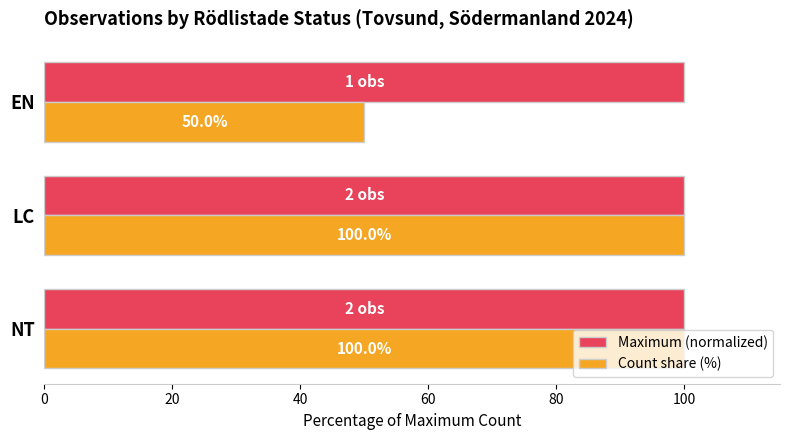

How many data points does each series have?

3